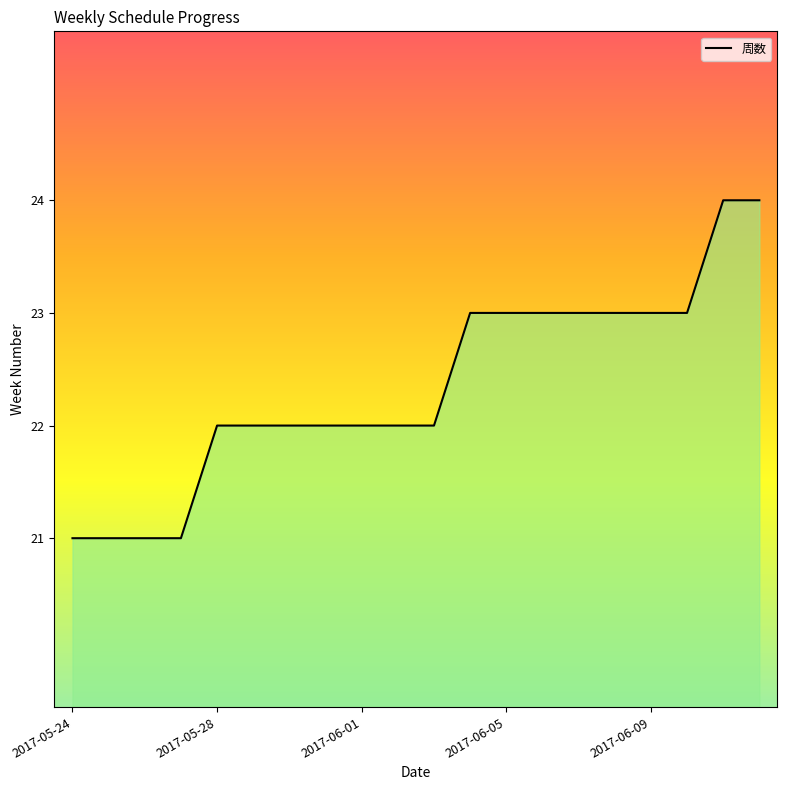

How many lines are shown in the chart?

1